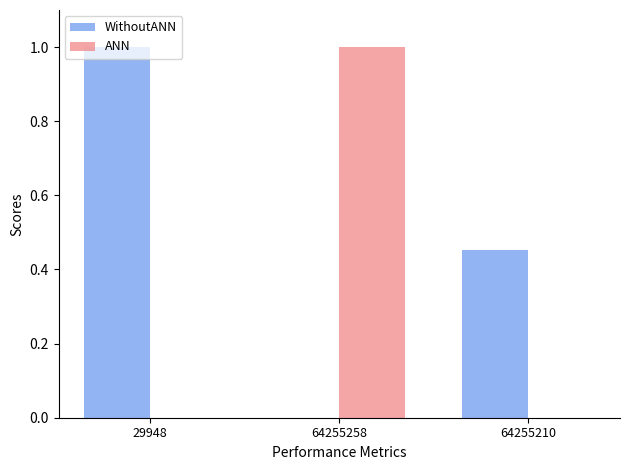

The WithoutANN series shows 1.5 at 29948. True or false?

False